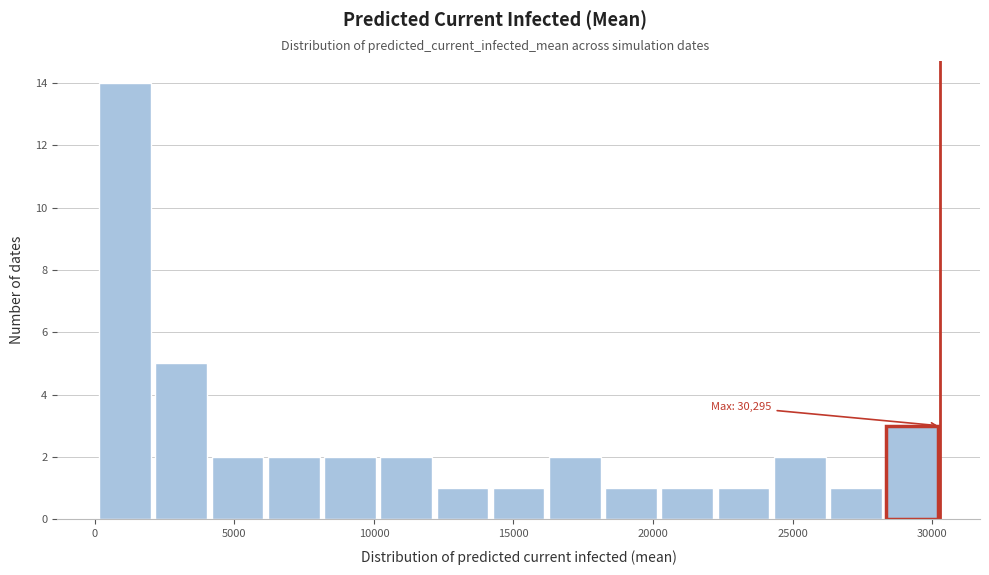

Which range on the x-axis has the tallest bar?

0 to 2000